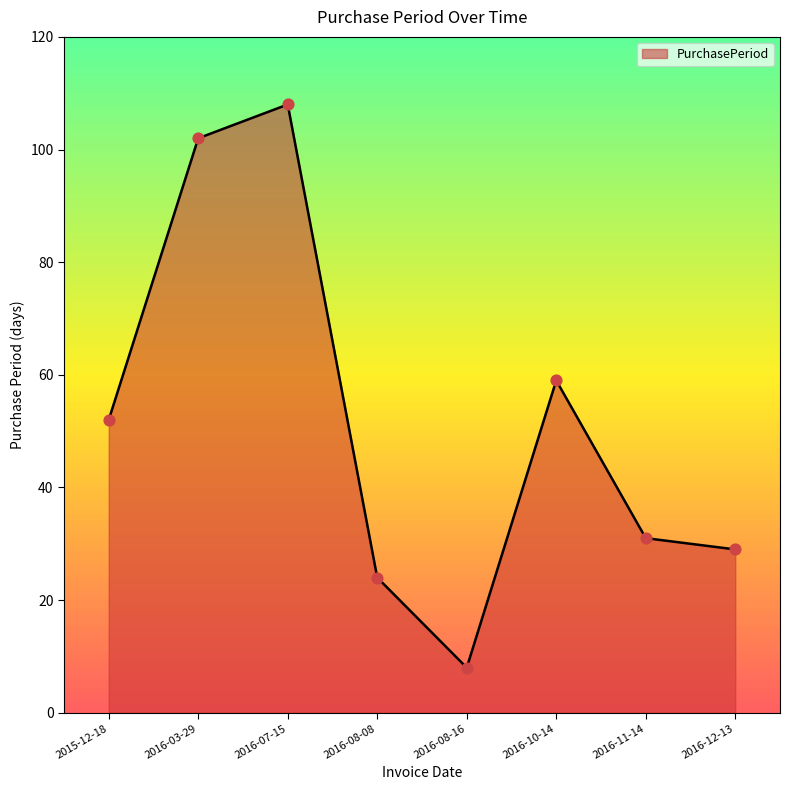

What is the change in value from 2016-10-14 to 2016-11-14?

-28